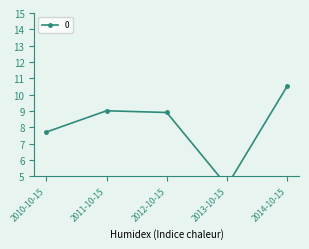

List the labels in order of value, smallest first.

2013-10-15, 2010-10-15, 2012-10-15, 2011-10-15, 2014-10-15